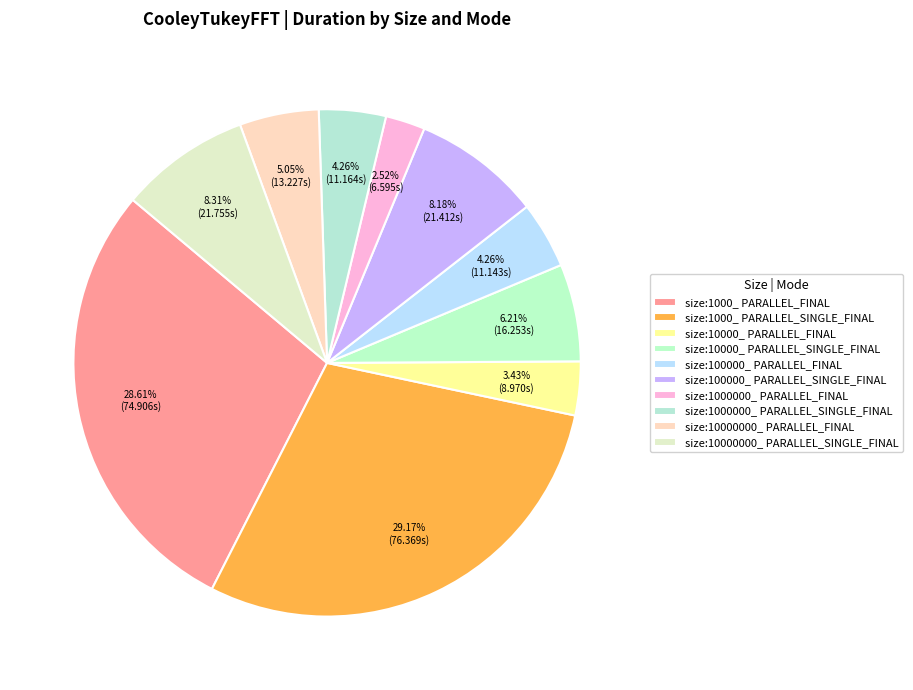

Count the number of slices in the pie.

10